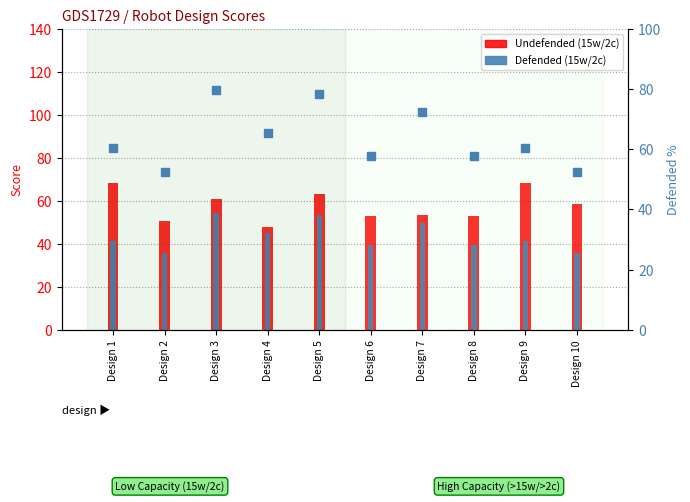

What is the total value across all series at Design 4?

158.3